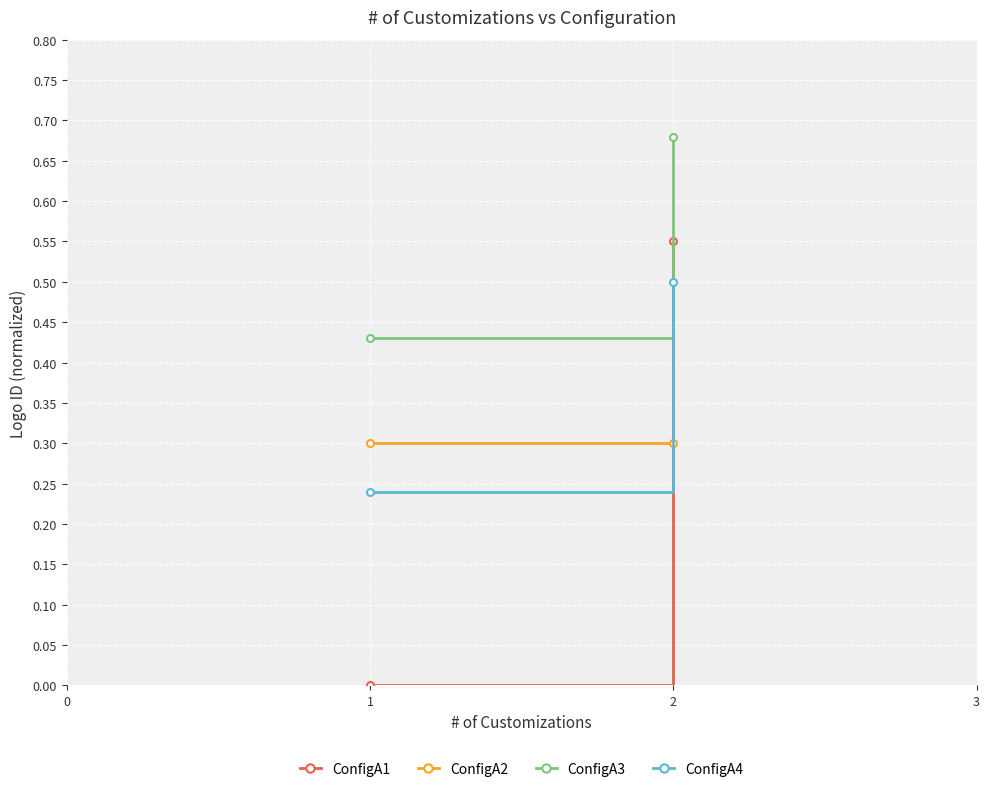

The value of ConfigA2 at 1 is 0.2. True or false?

False